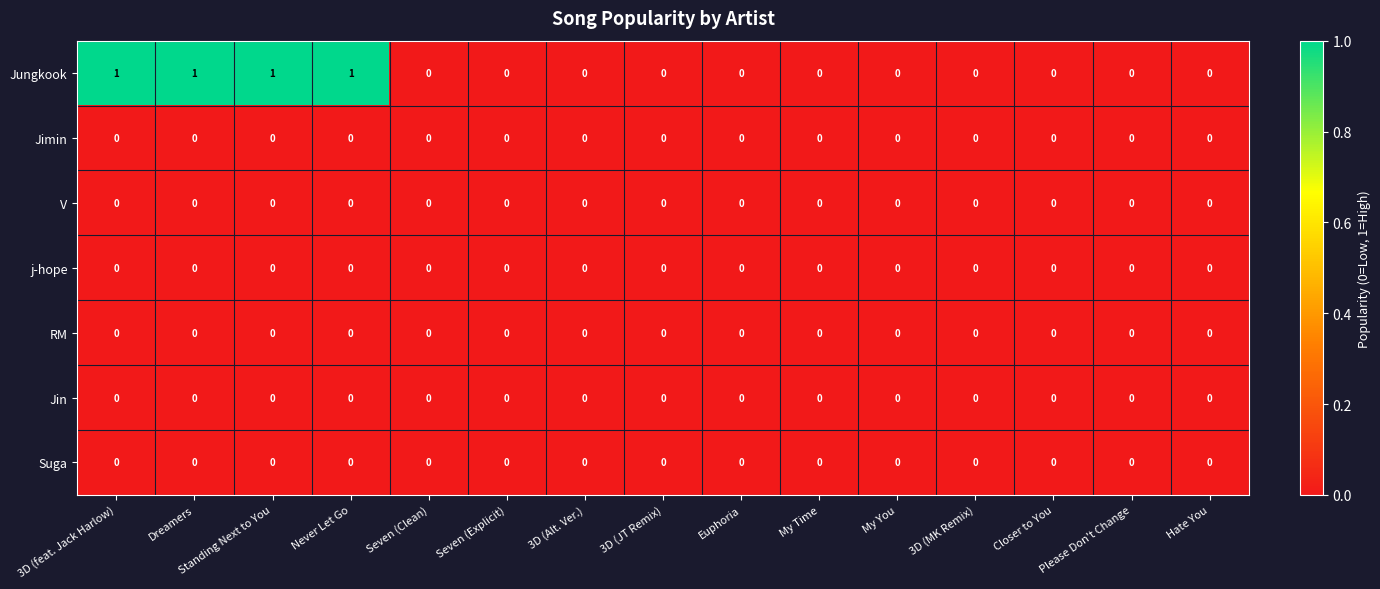

Is it true that V equals 0 at Hate You?

True